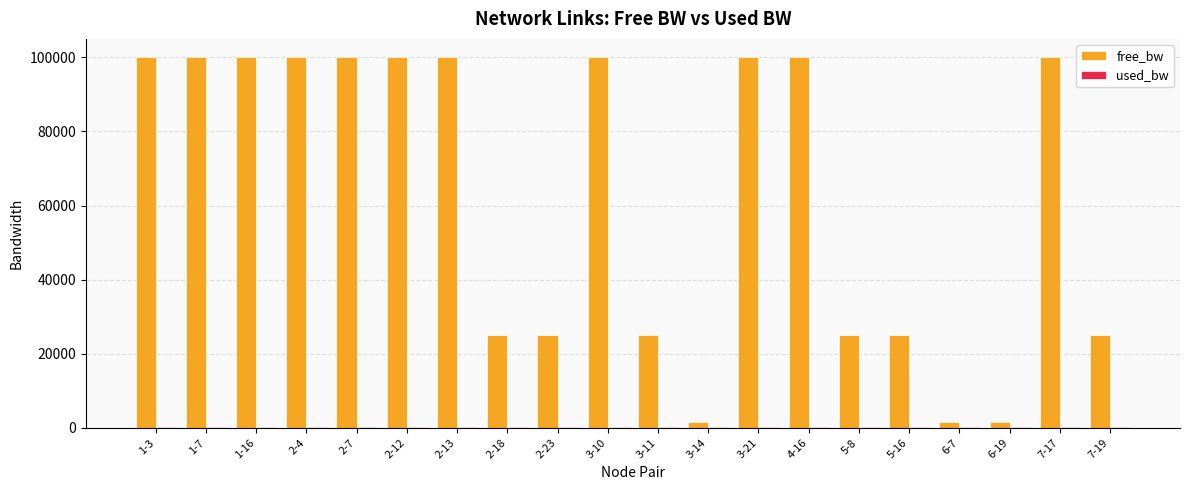

Which series has the largest total across all categories?

free_bw